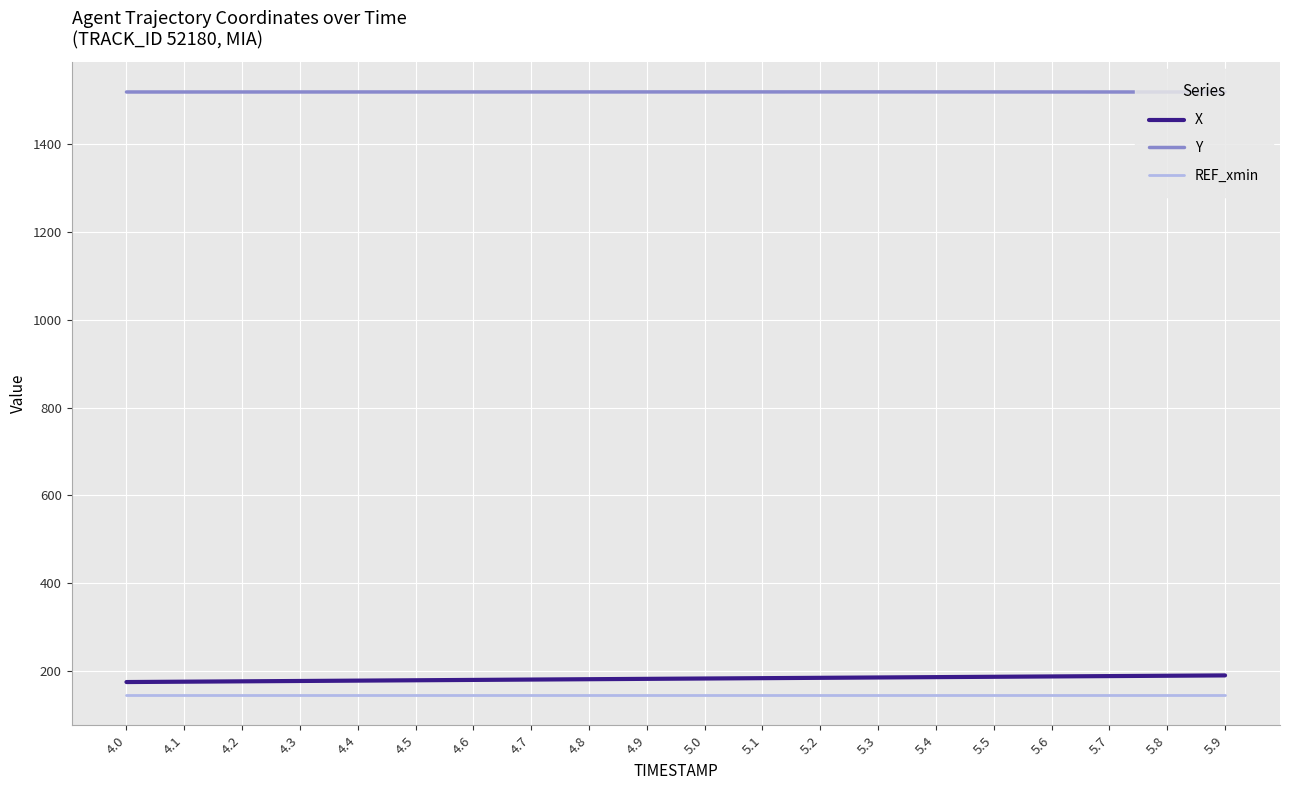

What is the maximum value shown in the chart?

1518.5